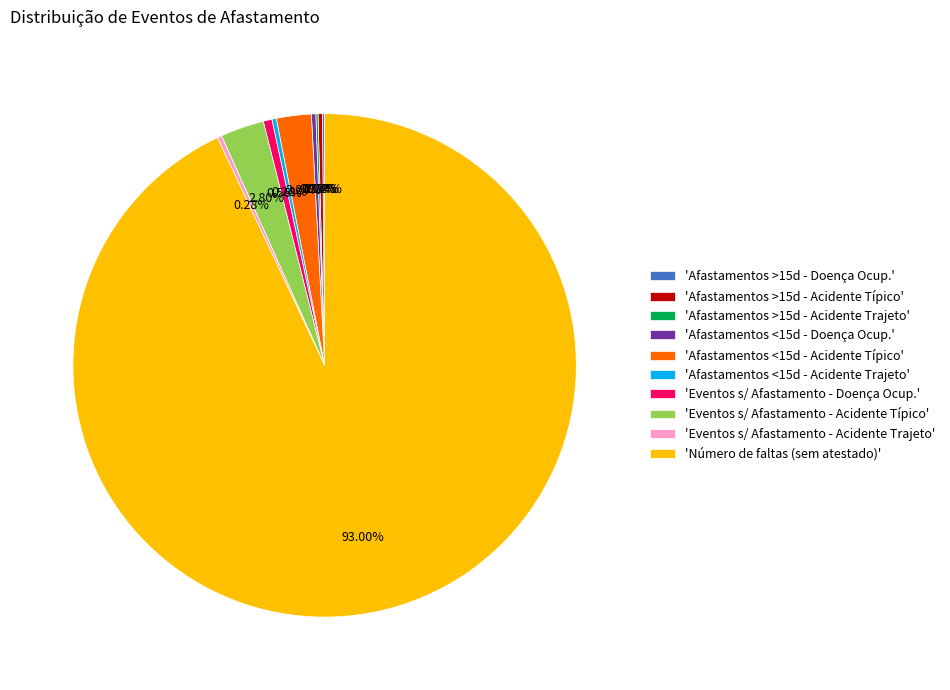

Between 'Eventos s/ Afastamento - Acidente Trajeto' and 'Eventos s/ Afastamento - Acidente Típico', which is larger?

'Eventos s/ Afastamento - Acidente Típico'